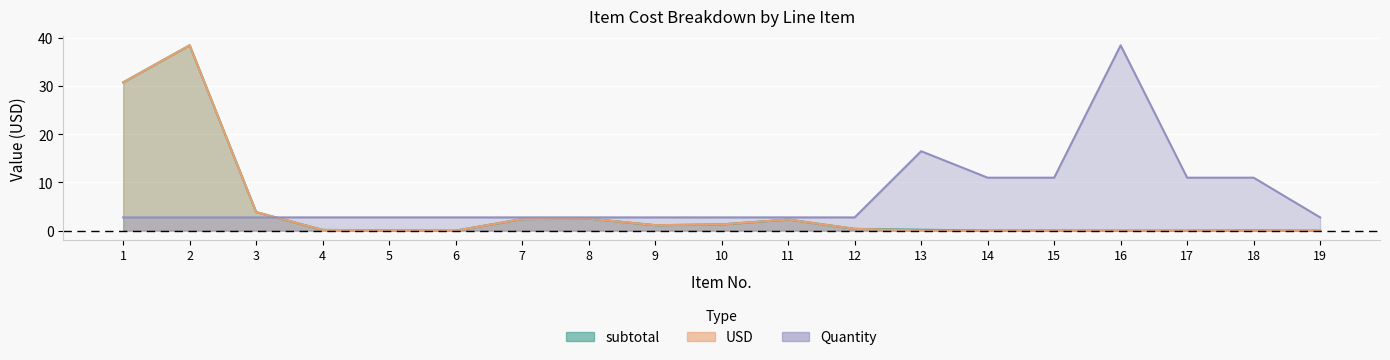

List the series in order of their peak value, highest first.

subtotal, USD, Quantity